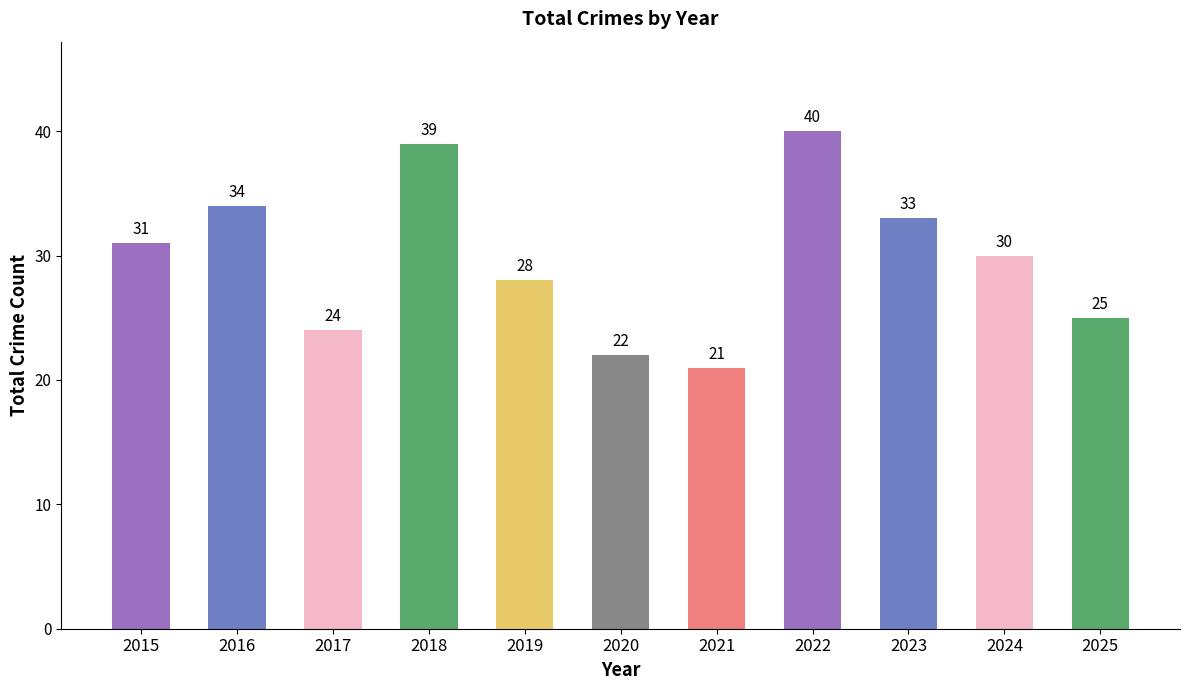

Rank the categories by value from lowest to highest.

2021, 2020, 2017, 2025, 2019, 2024, 2015, 2023, 2016, 2018, 2022